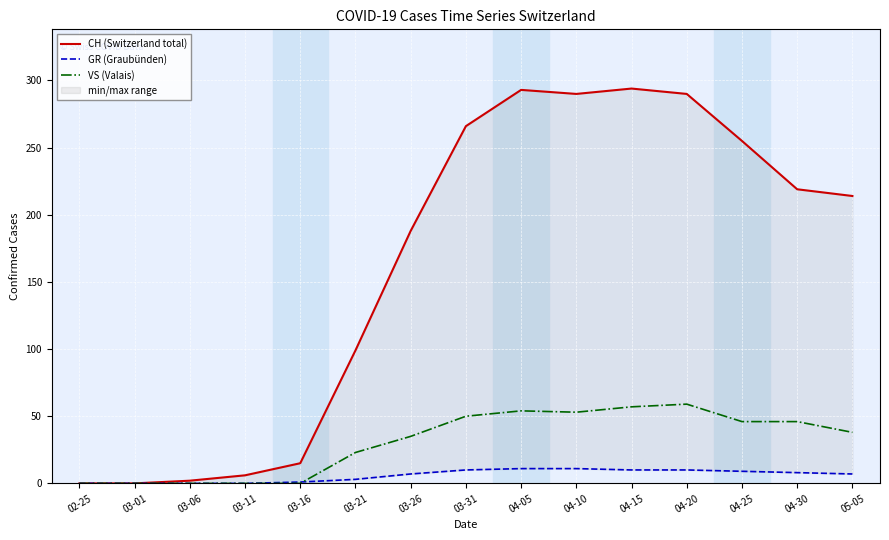

What is the label of the 14th point from the left?

04-30